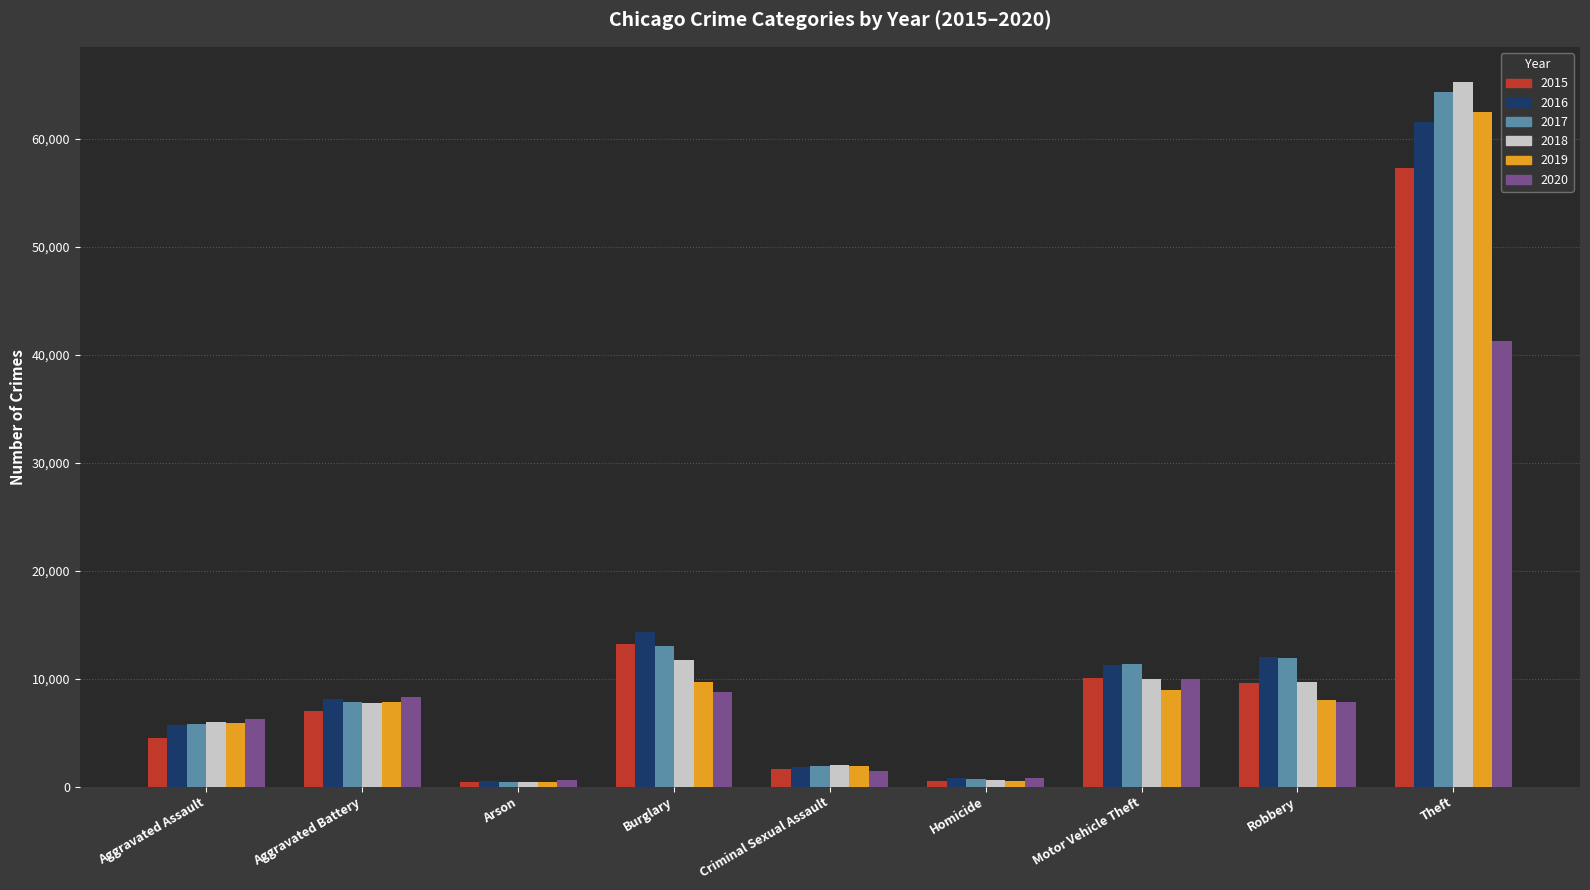

Count the number of categories in the chart.

9